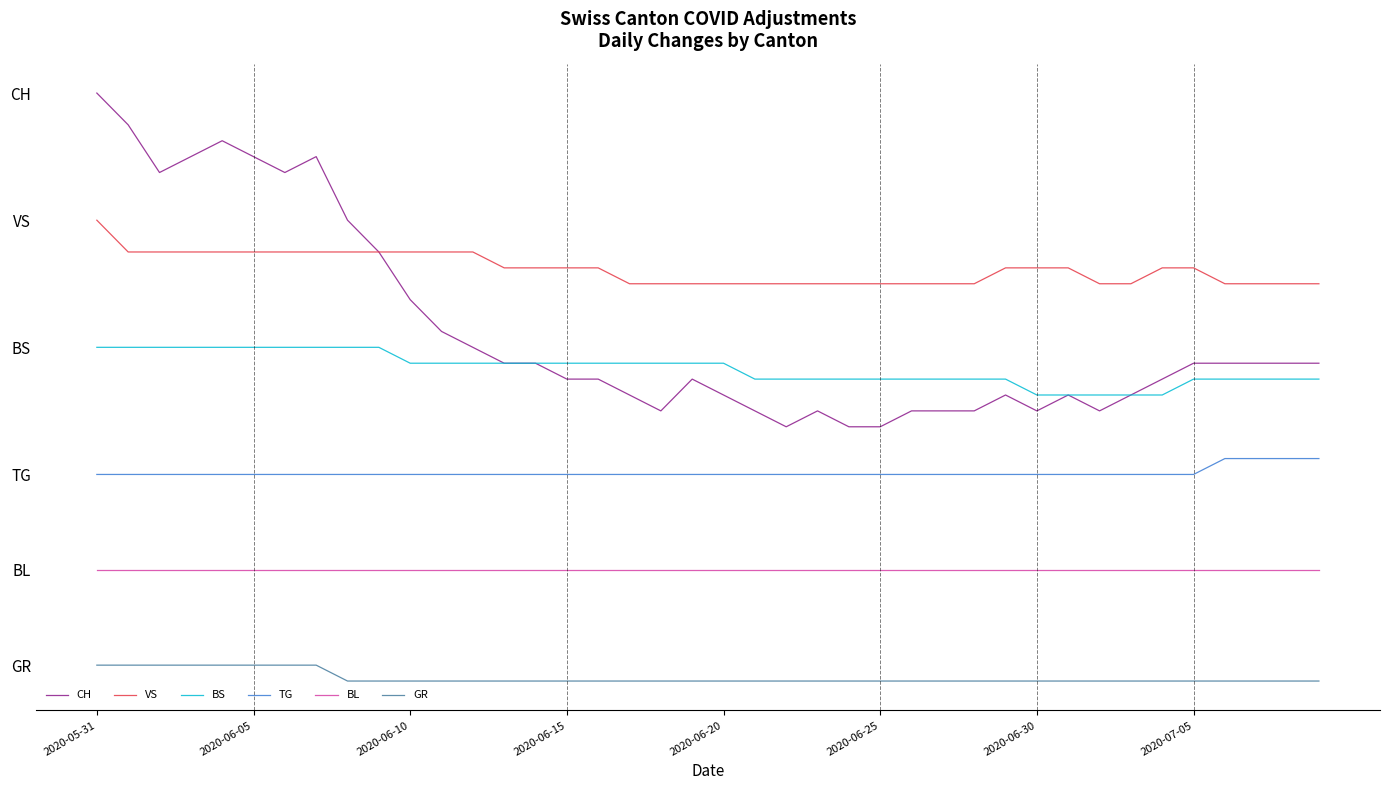

Does the chart have visible grid lines?

No